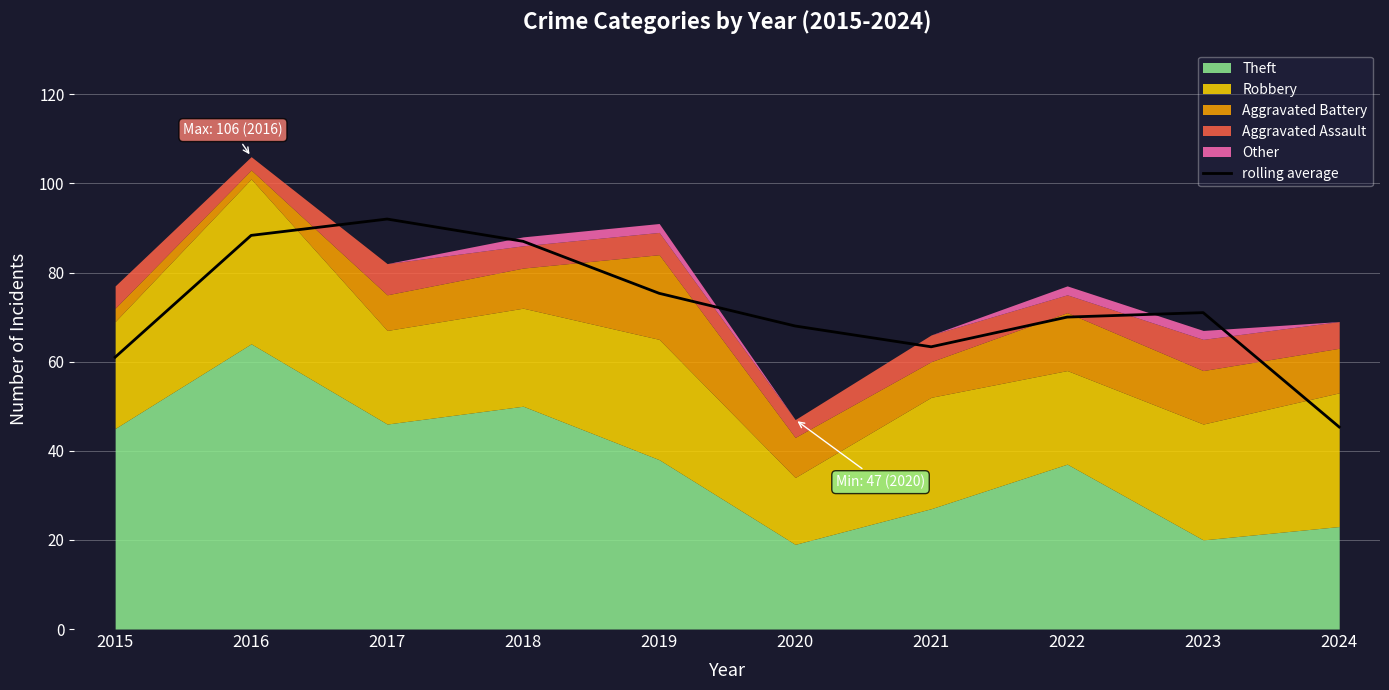

Approximately how many times larger is the value at 2017 compared to 2023?

1.3